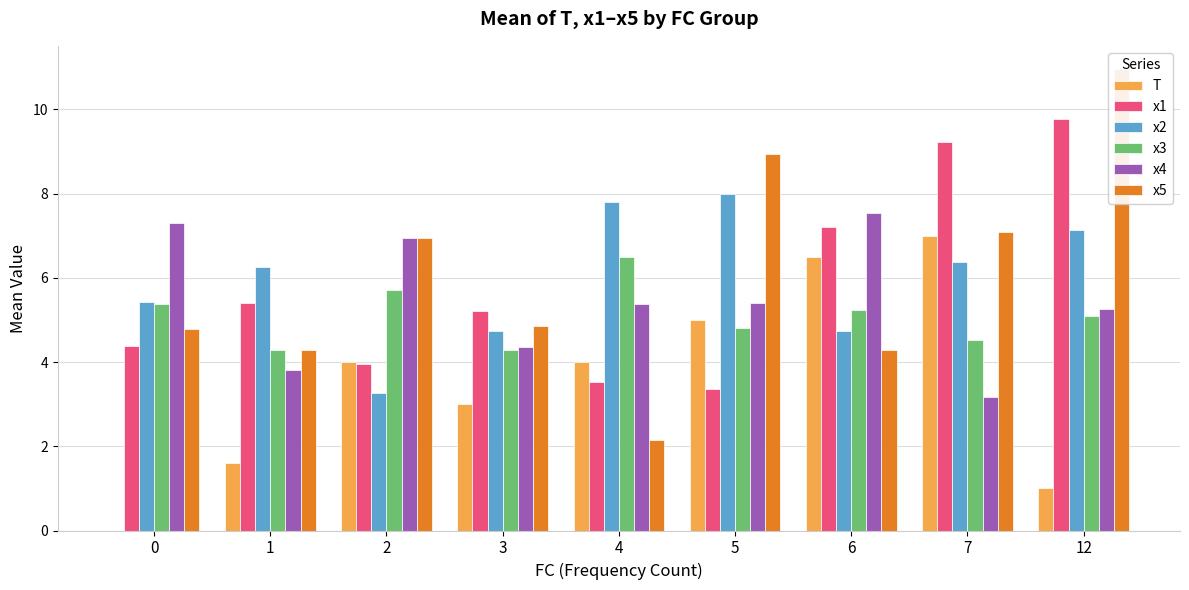

Reading left to right, transcribe all the data shown in this chart.

T: 0=0.0	1=1.6	2=4.0	3=3.0	4=4.0	5=5.0	6=6.5	7=7.0	12=1.0
x1: 0=4.4	1=5.4	2=4.0	3=5.2	4=3.5	5=3.4	6=7.2	7=9.2	12=9.8
x2: 0=5.4	1=6.2	2=3.3	3=4.7	4=7.8	5=8.0	6=4.7	7=6.4	12=7.1
x3: 0=5.4	1=4.3	2=5.7	3=4.3	4=6.5	5=4.8	6=5.2	7=4.5	12=5.1
x4: 0=7.3	1=3.8	2=6.9	3=4.4	4=5.4	5=5.4	6=7.5	7=3.2	12=5.3
x5: 0=4.8	1=4.3	2=6.9	3=4.9	4=2.1	5=8.9	6=4.3	7=7.1	12=11.0